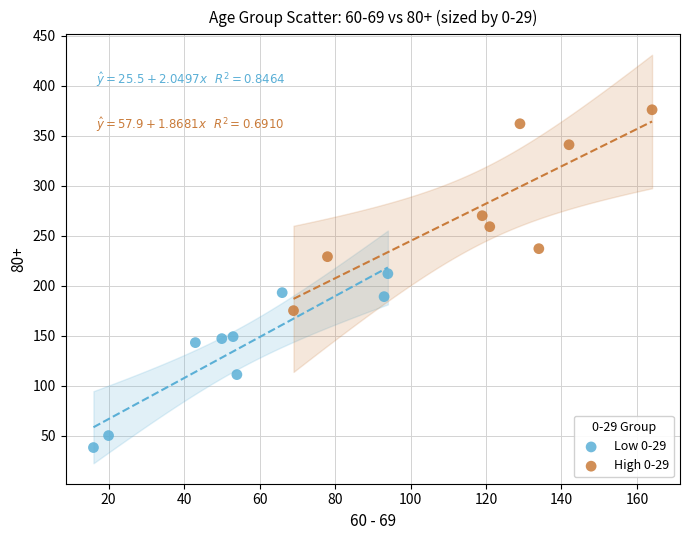

Which series has the widest spread of Y values?

High 0-29